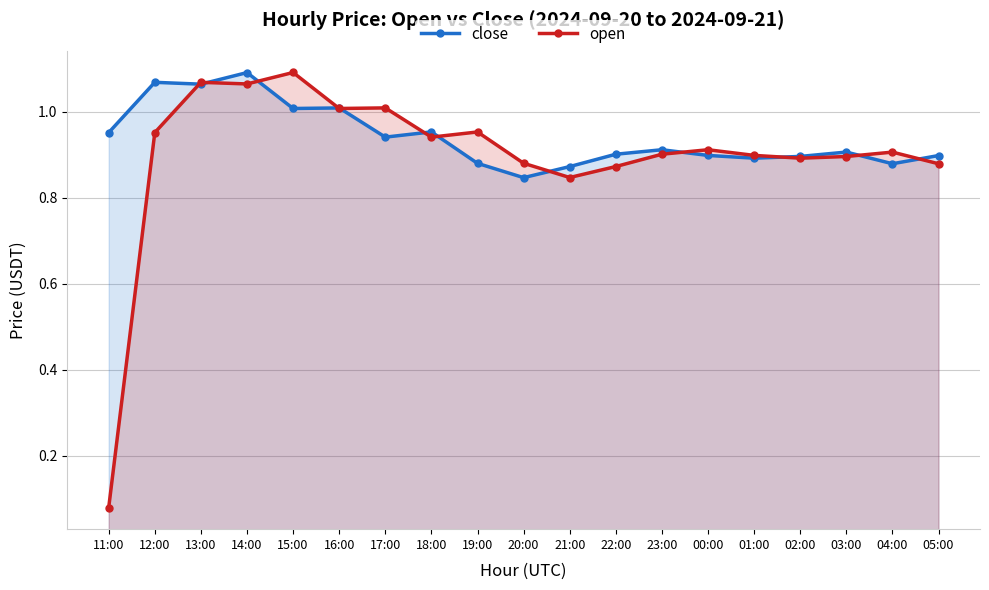

Rank the series by their maximum value, from lowest to highest.

close, open